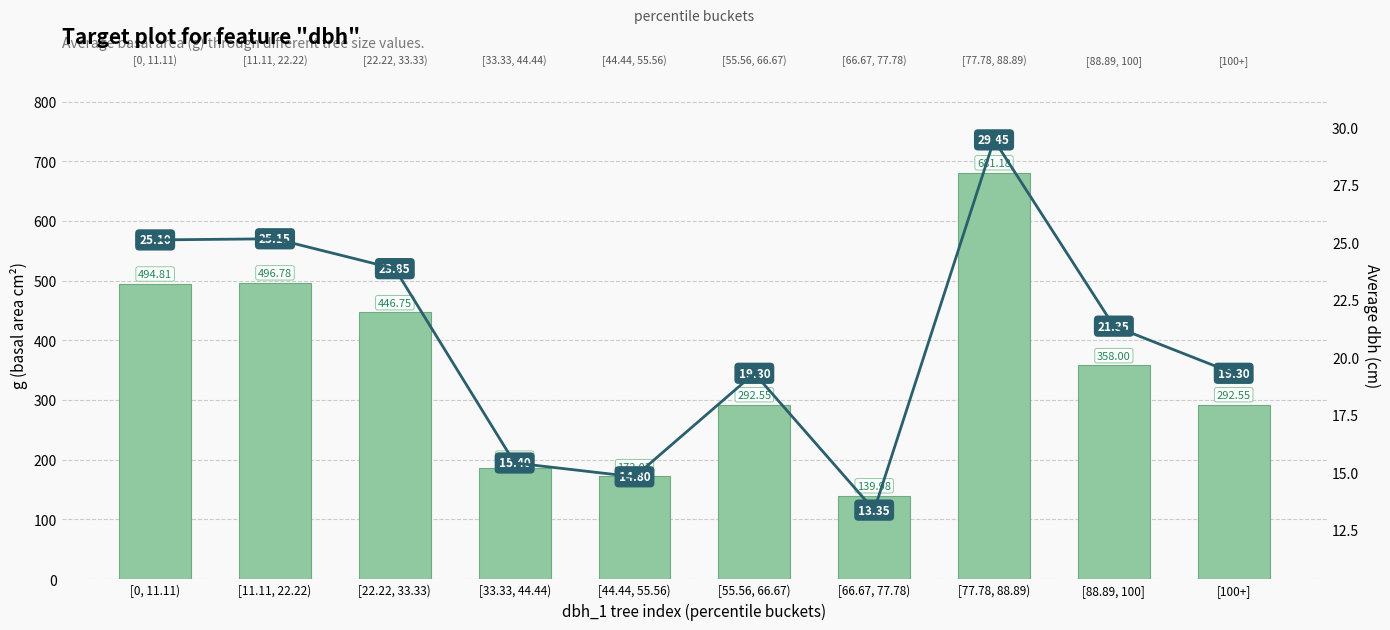

Is the value of avg dbh at [22.22, 33.33) greater than the value of g (basal area) at [22.22, 33.33)?

No